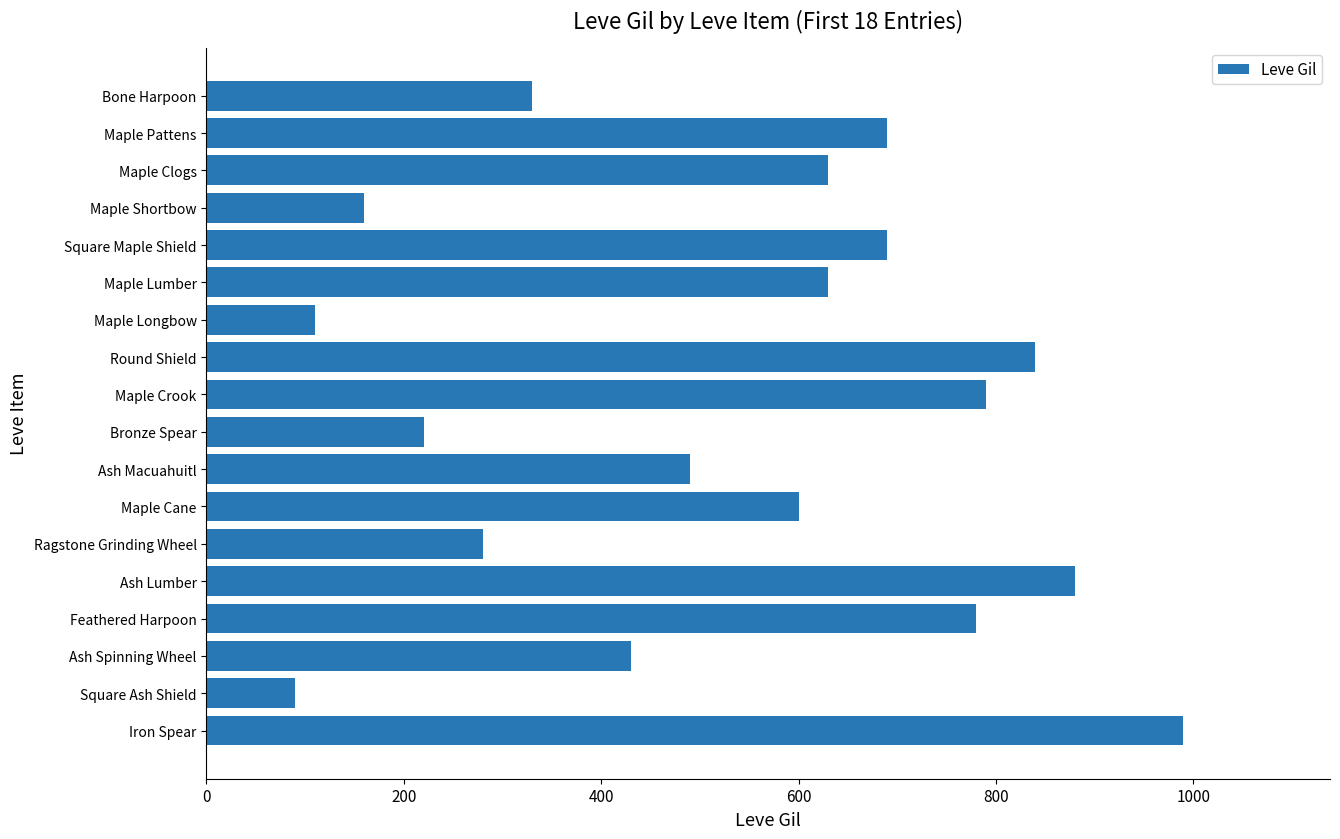

Reading bottom to top, extract all data points from this chart.

Iron Spear=990	Square Ash Shield=90	Ash Spinning Wheel=430	Feathered Harpoon=780	Ash Lumber=880	Ragstone Grinding Wheel=280	Maple Cane=600	Ash Macuahuitl=490	Bronze Spear=220	Maple Crook=790	Round Shield=840	Maple Longbow=110	Maple Lumber=630	Square Maple Shield=690	Maple Shortbow=160	Maple Clogs=630	Maple Pattens=690	Bone Harpoon=330